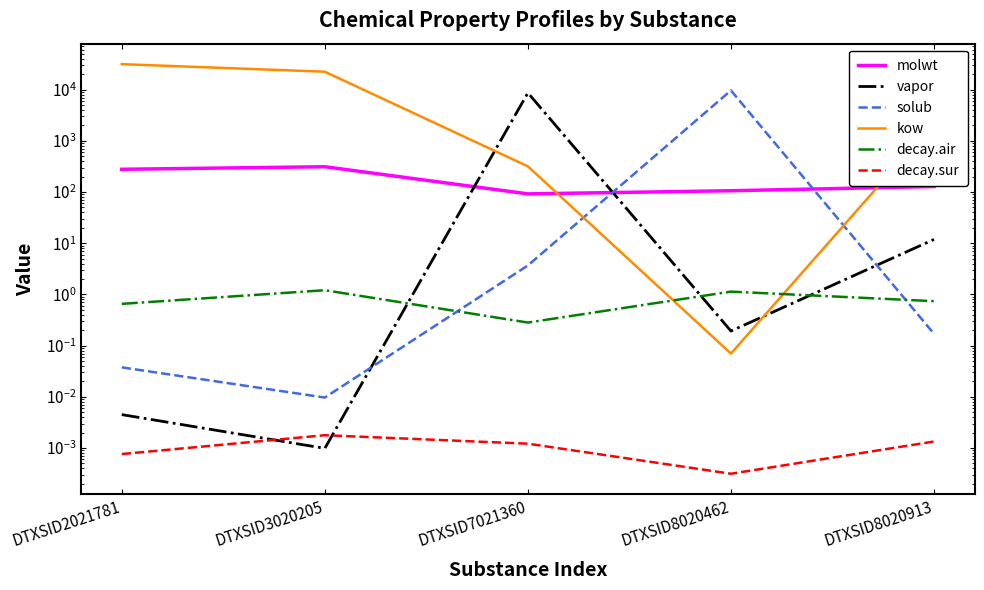

Which series has the largest total across all categories?

kow